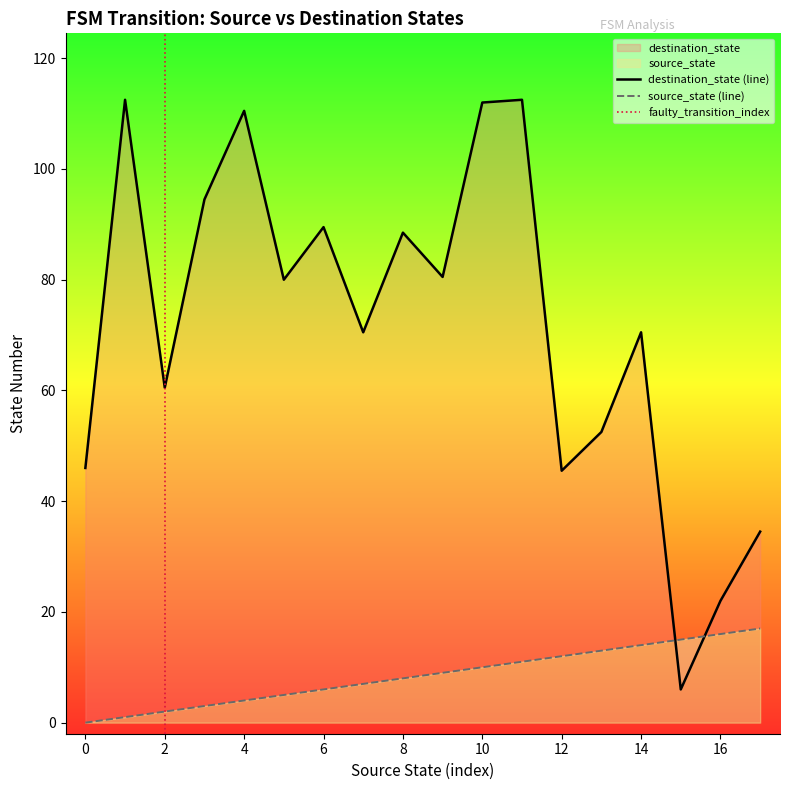

Which series has the largest total across all categories?

destination_state